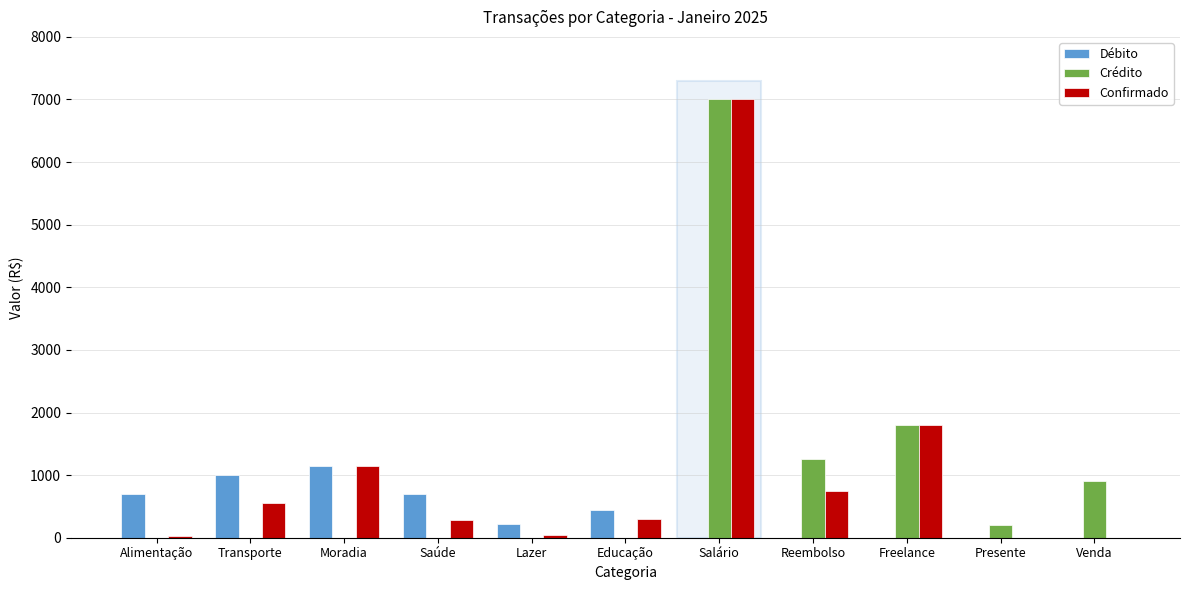

Which series changed the most between Salário and Venda?

Confirmado